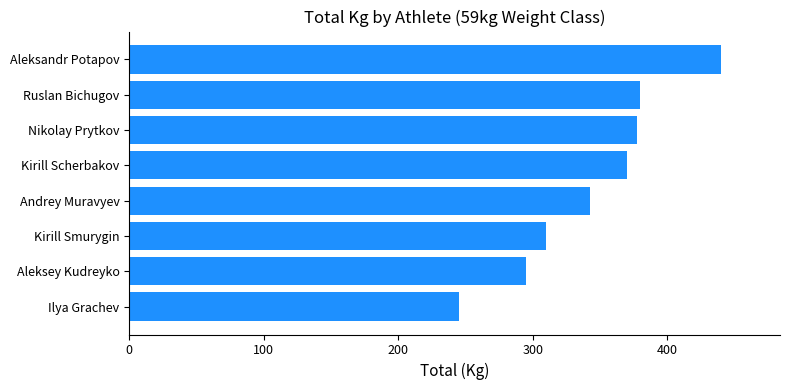

What is the minimum value shown in the chart?

245.0